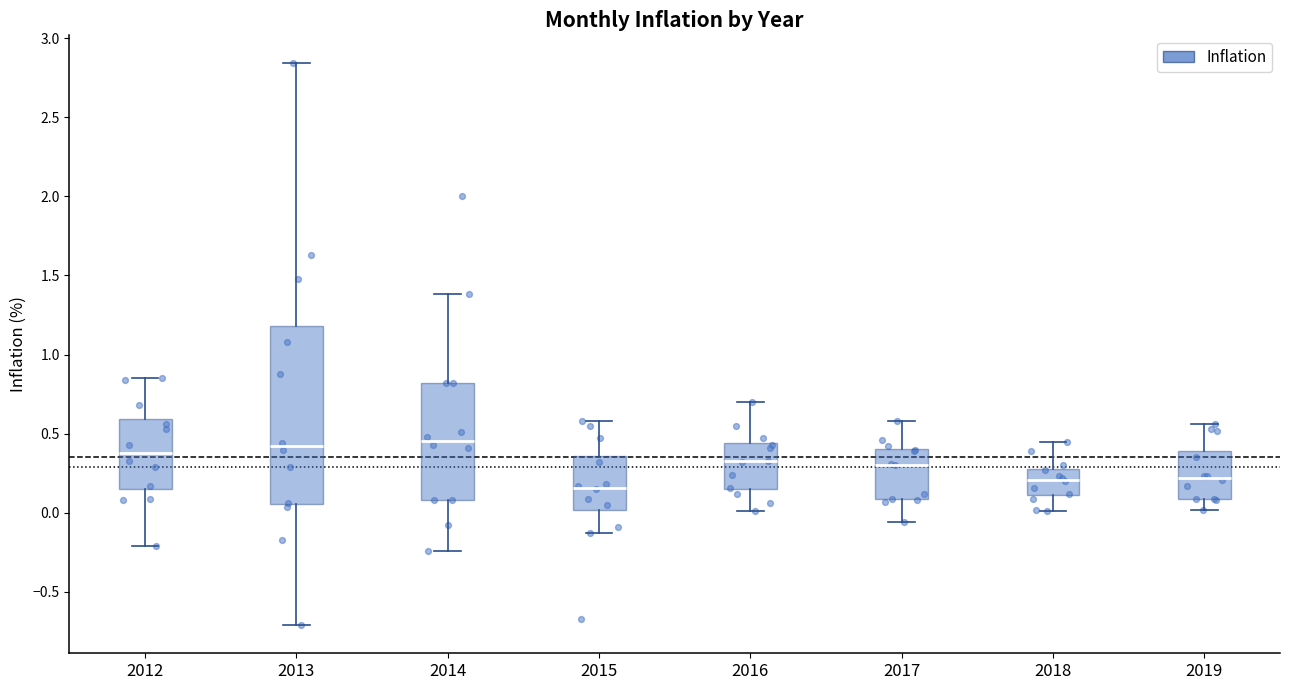

Reading left to right, read every box against the y-axis: the position of its median line, the range the box covers, and the ends of its whiskers. The values are not printed on the chart, so give them approximately, as read against the axis.

2012: median 0.40, box 0.15 to 0.60, whiskers -0.20 to 0.85
2013: median 0.40, box 0.05 to 1.20, whiskers -0.70 to 2.85
2014: median 0.45, box 0.10 to 0.80, whiskers -0.25 to 1.40
2015: median 0.15, box 0.00 to 0.35, whiskers -0.15 to 0.60
2016: median 0.35, box 0.15 to 0.45, whiskers 0.00 to 0.70
2017: median 0.30, box 0.10 to 0.40, whiskers -0.05 to 0.60
2018: median 0.20, box 0.10 to 0.30, whiskers 0.00 to 0.45
2019: median 0.20, box 0.10 to 0.40, whiskers 0.00 to 0.55